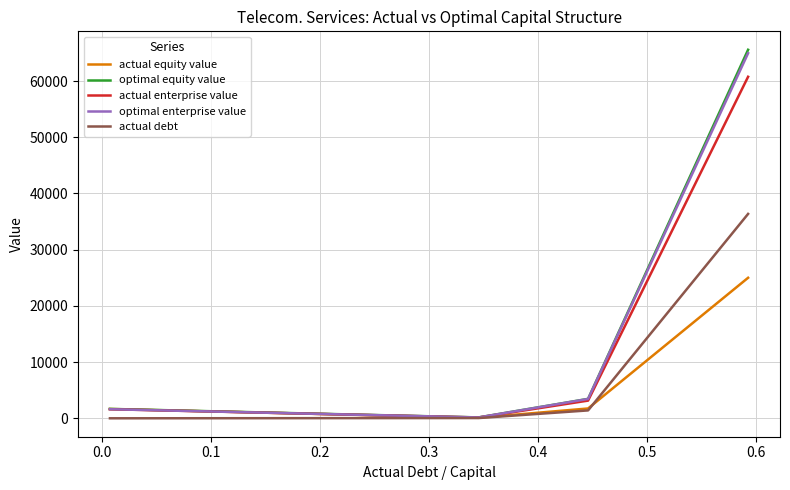

True or false: actual equity value and actual debt cross at least once.

True